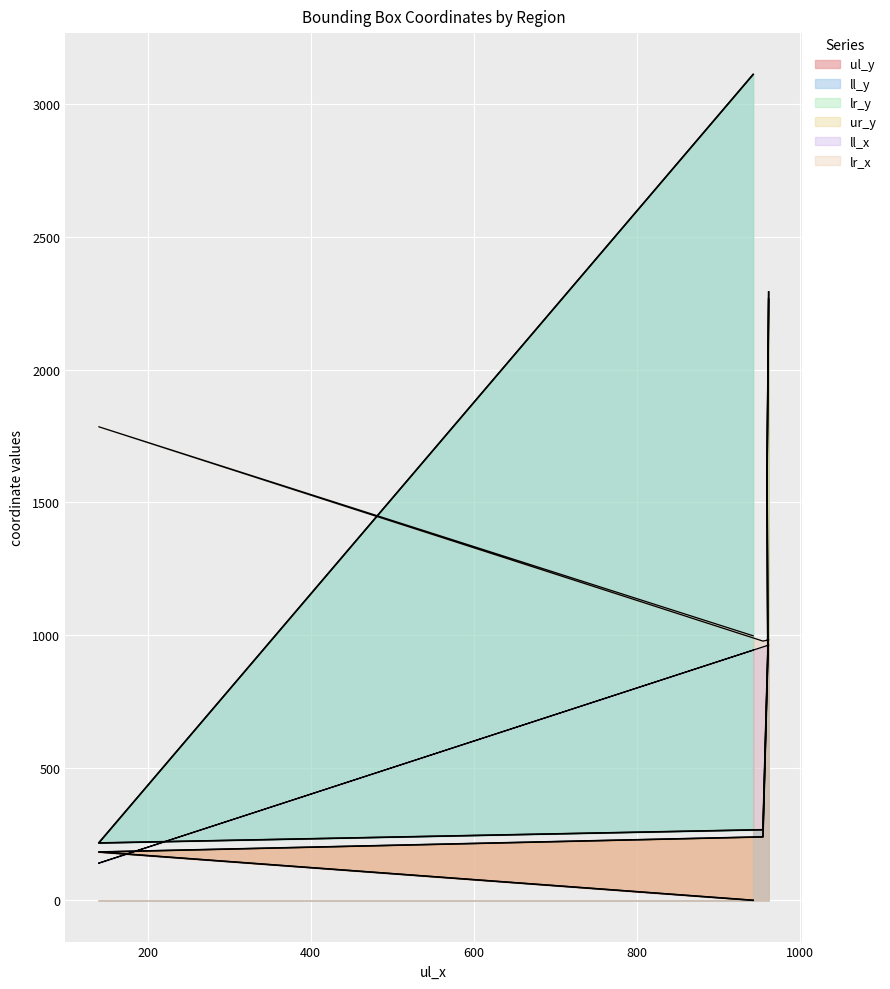

What is the greatest value displayed?

3113